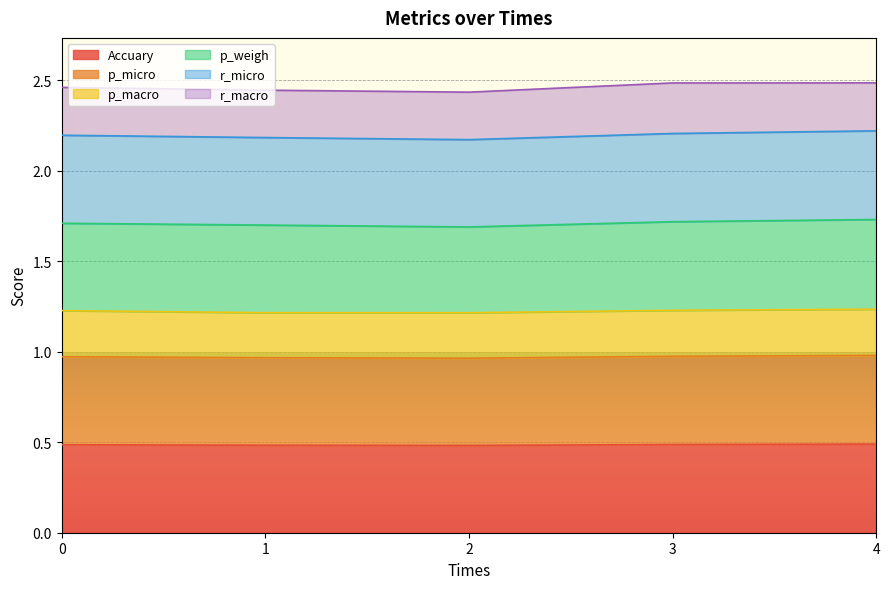

The value of Accuary at 0 is 0.2. True or false?

False